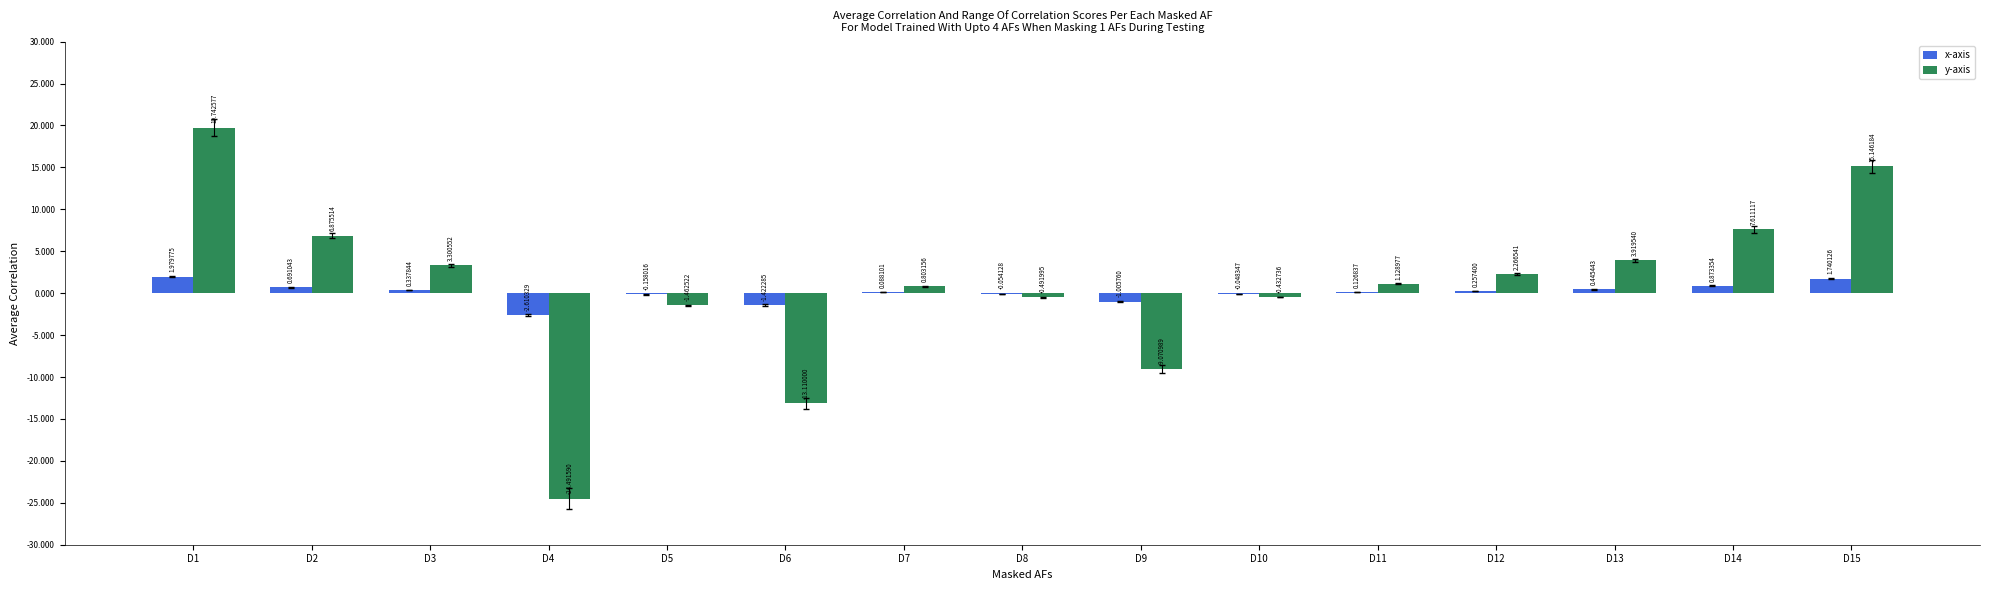

Does the chart contain stacked bars?

No